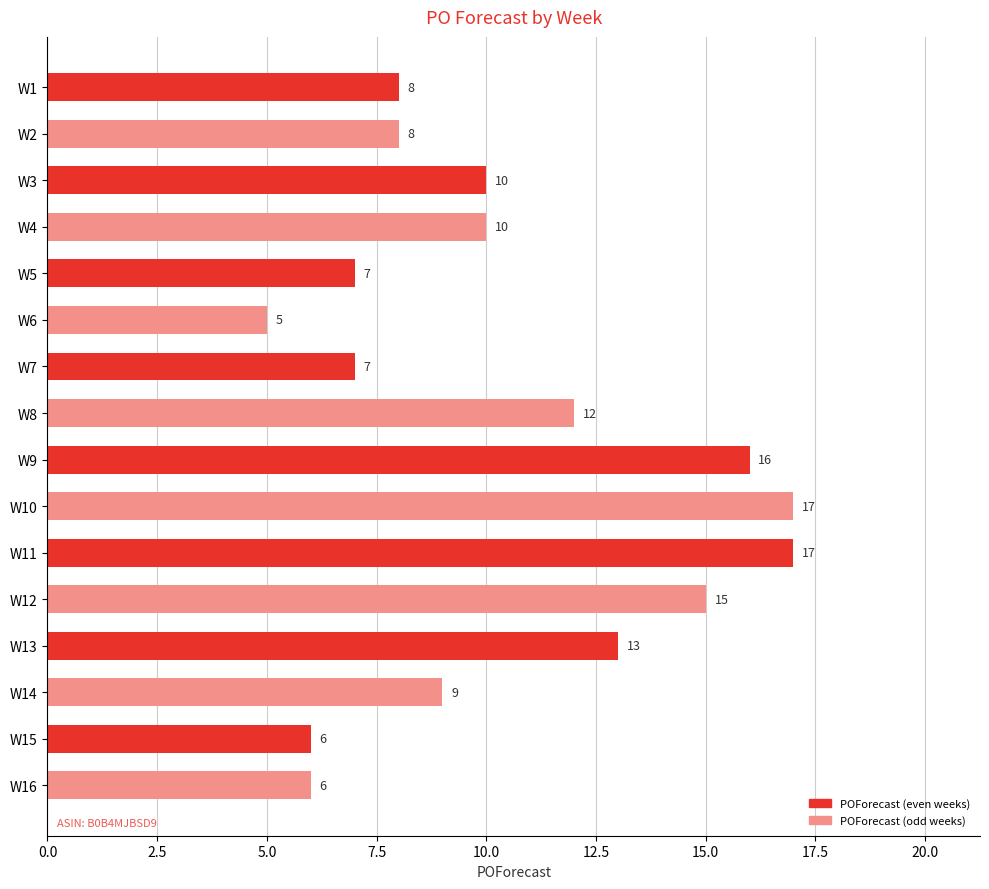

What is the minimum value shown in the chart?

5